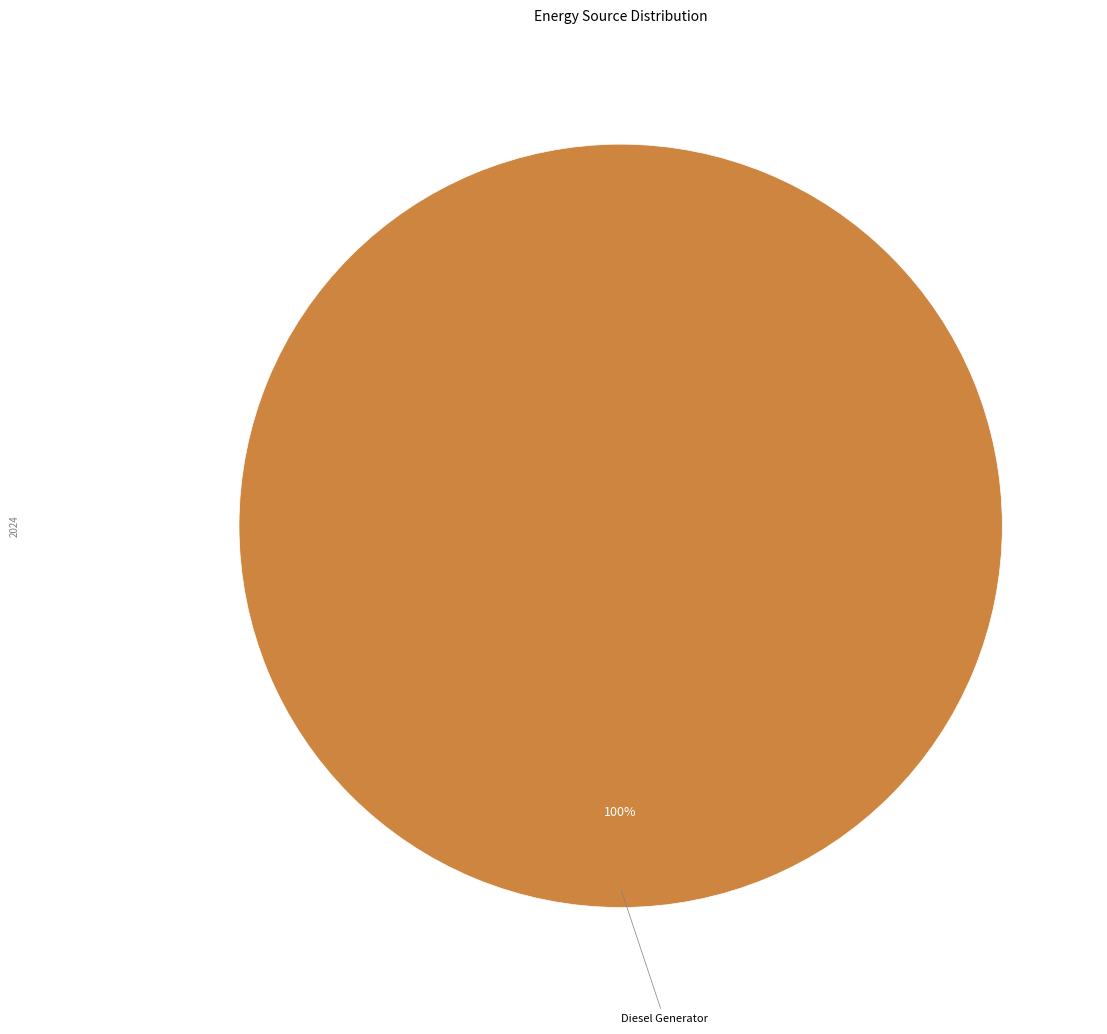

Is there any slice that represents more than half of the pie?

Yes